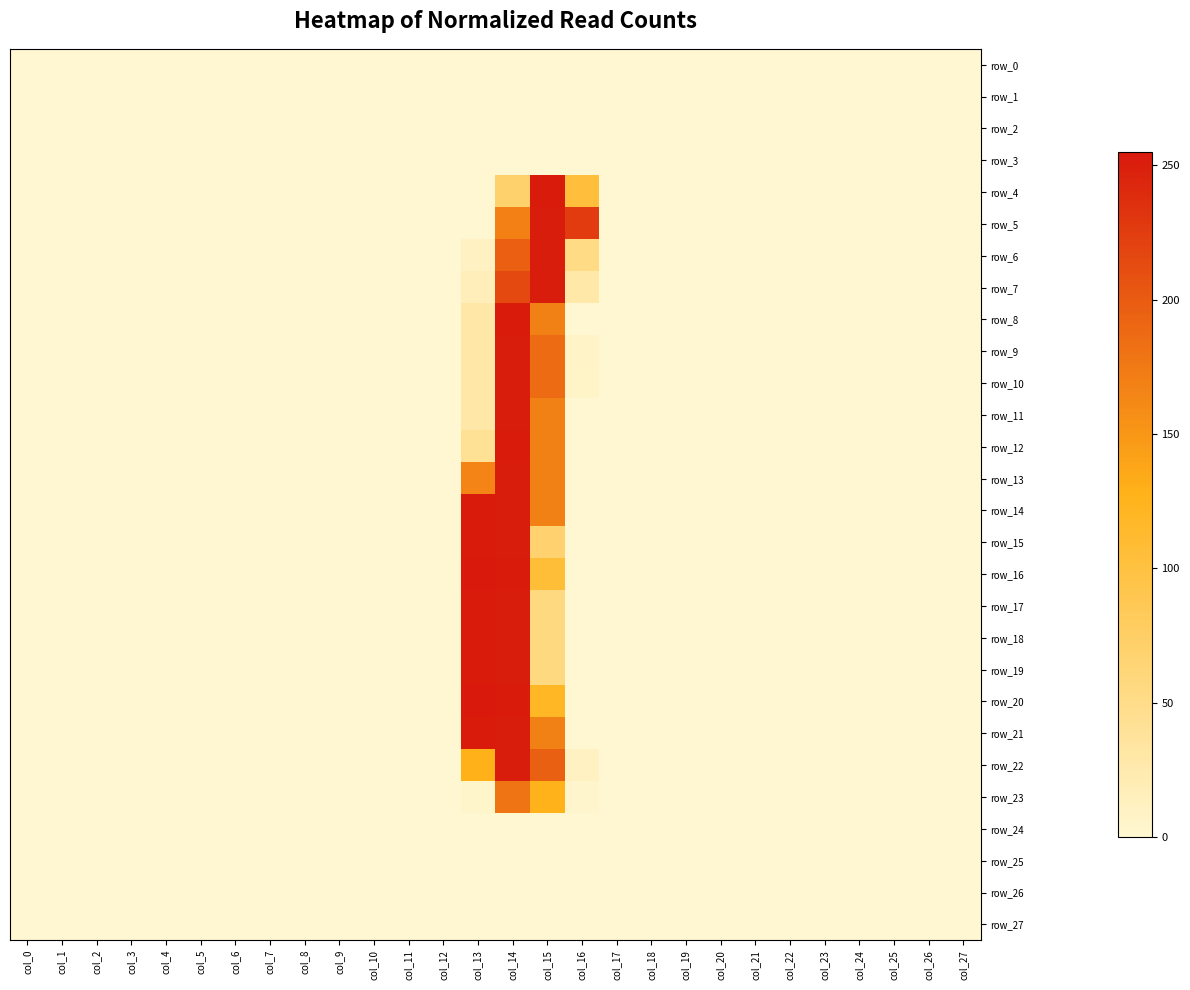

Reading left to right, what are all the values shown in this chart?

row_0: 0	0	0	0	0	0	0	0	0	0	0	0	0	0	0	0	0	0	0	0	0	0	0	0	0	0	0	0
row_1: 0	0	0	0	0	0	0	0	0	0	0	0	0	0	0	0	0	0	0	0	0	0	0	0	0	0	0	0
row_2: 0	0	0	0	0	0	0	0	0	0	0	0	0	0	0	0	0	0	0	0	0	0	0	0	0	0	0	0
row_3: 0	0	0	0	0	0	0	0	0	0	0	0	0	0	0	0	0	0	0	0	0	0	0	0	0	0	0	0
row_4: 0	0	0	0	0	0	0	0	0	0	0	0	0	0	70	253	103	0	0	0	0	0	0	0	0	0	0	0
row_5: 0	0	0	0	0	0	0	0	0	0	0	0	0	0	169	252	227	0	0	0	0	0	0	0	0	0	0	0
row_6: 0	0	0	0	0	0	0	0	0	0	0	0	0	10	197	252	52	0	0	0	0	0	0	0	0	0	0	0
row_7: 0	0	0	0	0	0	0	0	0	0	0	0	0	16	215	252	28	0	0	0	0	0	0	0	0	0	0	0
row_8: 0	0	0	0	0	0	0	0	0	0	0	0	0	29	253	168	0	0	0	0	0	0	0	0	0	0	0	0
row_9: 0	0	0	0	0	0	0	0	0	0	0	0	0	29	252	187	7	0	0	0	0	0	0	0	0	0	0	0
row_10: 0	0	0	0	0	0	0	0	0	0	0	0	0	29	252	186	6	0	0	0	0	0	0	0	0	0	0	0
row_11: 0	0	0	0	0	0	0	0	0	0	0	0	0	29	252	168	0	0	0	0	0	0	0	0	0	0	0	0
row_12: 0	0	0	0	0	0	0	0	0	0	0	0	0	41	253	168	0	0	0	0	0	0	0	0	0	0	0	0
row_13: 0	0	0	0	0	0	0	0	0	0	0	0	0	166	252	168	0	0	0	0	0	0	0	0	0	0	0	0
row_14: 0	0	0	0	0	0	0	0	0	0	0	0	0	253	252	168	0	0	0	0	0	0	0	0	0	0	0	0
row_15: 0	0	0	0	0	0	0	0	0	0	0	0	0	253	252	68	0	0	0	0	0	0	0	0	0	0	0	0
row_16: 0	0	0	0	0	0	0	0	0	0	0	0	0	255	253	106	0	0	0	0	0	0	0	0	0	0	0	0
row_17: 0	0	0	0	0	0	0	0	0	0	0	0	0	253	252	56	0	0	0	0	0	0	0	0	0	0	0	0
row_18: 0	0	0	0	0	0	0	0	0	0	0	0	0	253	252	56	0	0	0	0	0	0	0	0	0	0	0	0
row_19: 0	0	0	0	0	0	0	0	0	0	0	0	0	253	252	56	0	0	0	0	0	0	0	0	0	0	0	0
row_20: 0	0	0	0	0	0	0	0	0	0	0	0	0	255	253	119	0	0	0	0	0	0	0	0	0	0	0	0
row_21: 0	0	0	0	0	0	0	0	0	0	0	0	0	253	252	168	0	0	0	0	0	0	0	0	0	0	0	0
row_22: 0	0	0	0	0	0	0	0	0	0	0	0	0	128	252	196	10	0	0	0	0	0	0	0	0	0	0	0
row_23: 0	0	0	0	0	0	0	0	0	0	0	0	0	4	178	127	3	0	0	0	0	0	0	0	0	0	0	0
row_24: 0	0	0	0	0	0	0	0	0	0	0	0	0	0	0	0	0	0	0	0	0	0	0	0	0	0	0	0
row_25: 0	0	0	0	0	0	0	0	0	0	0	0	0	0	0	0	0	0	0	0	0	0	0	0	0	0	0	0
row_26: 0	0	0	0	0	0	0	0	0	0	0	0	0	0	0	0	0	0	0	0	0	0	0	0	0	0	0	0
row_27: 0	0	0	0	0	0	0	0	0	0	0	0	0	0	0	0	0	0	0	0	0	0	0	0	0	0	0	0